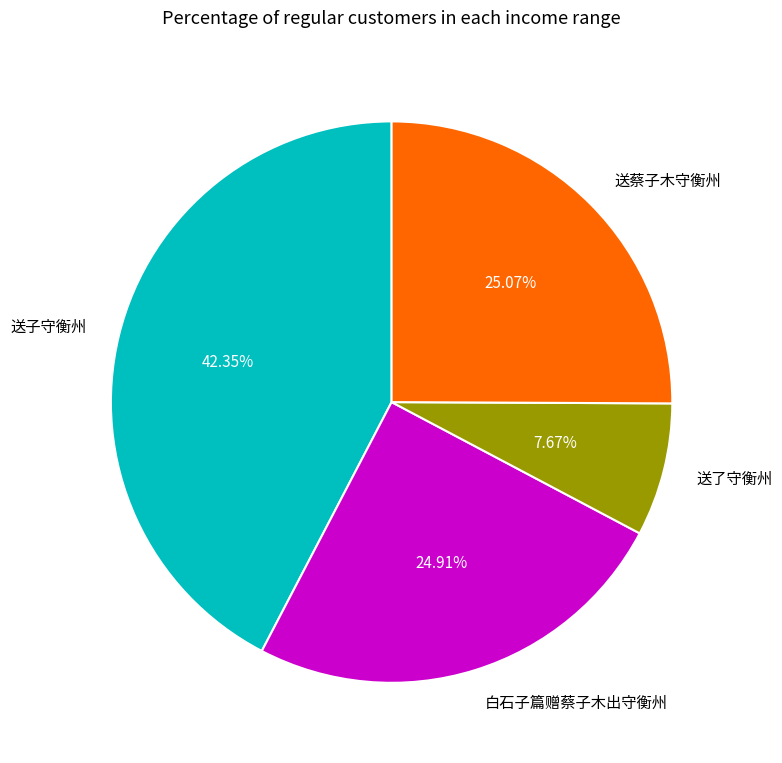

Is there a majority slice in this chart?

No